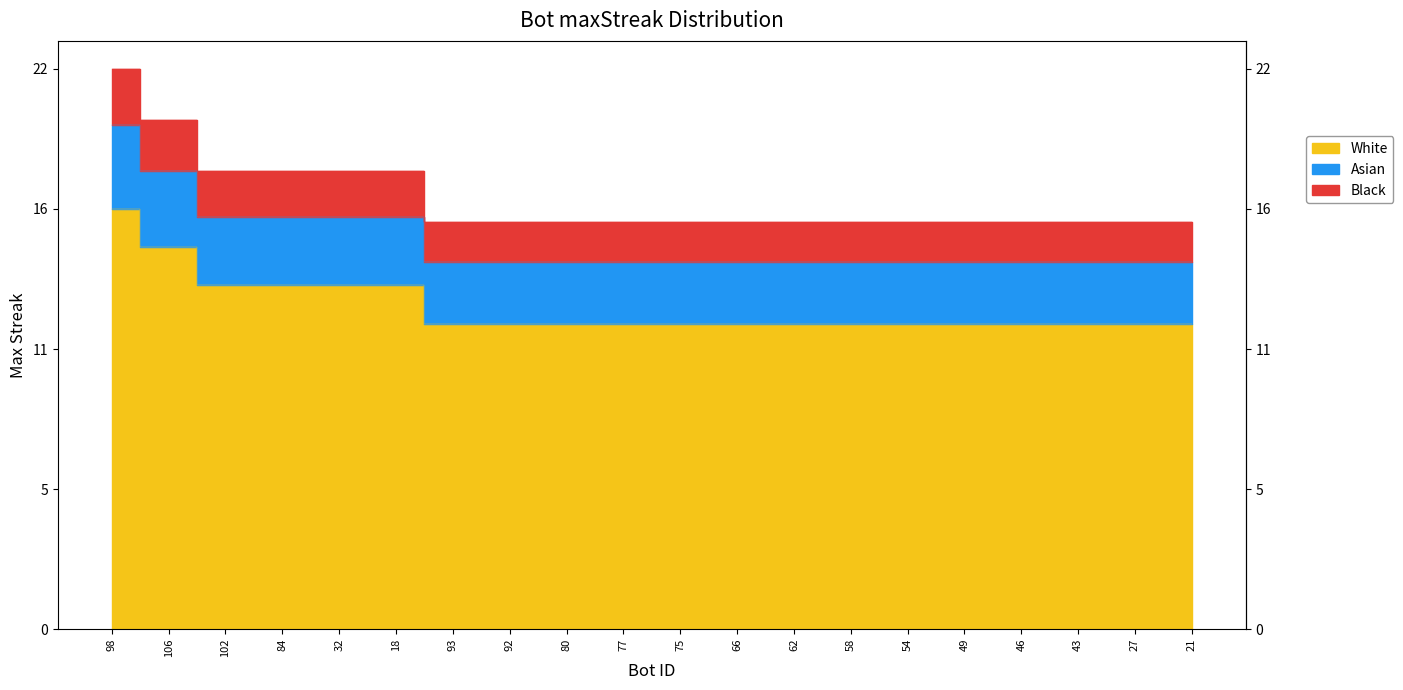

True or false: the data shows 16.5 at 98.

True